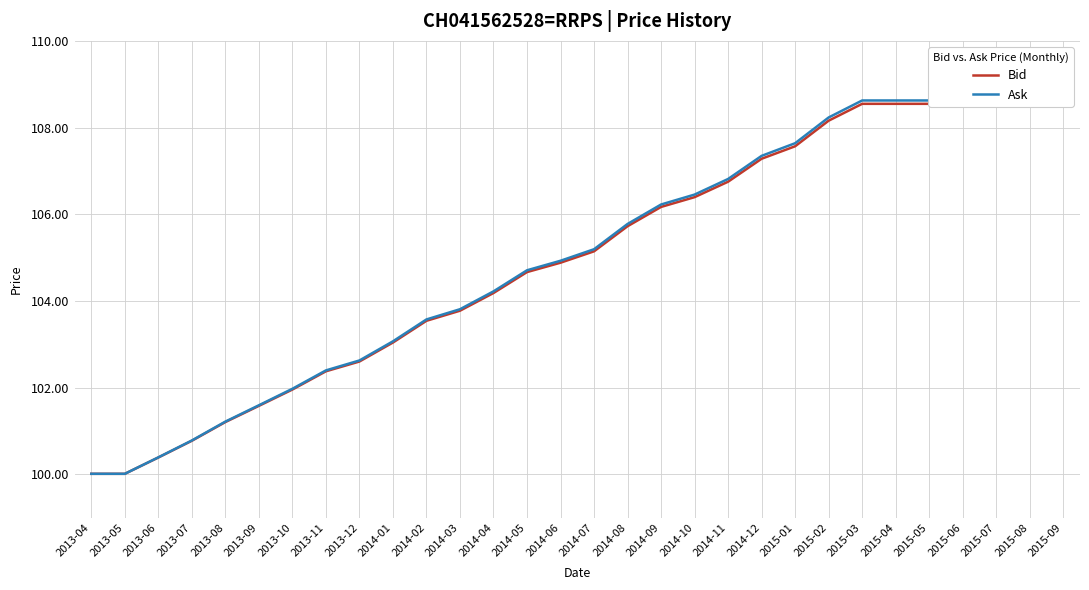

What position from the right is 2015-08?

2